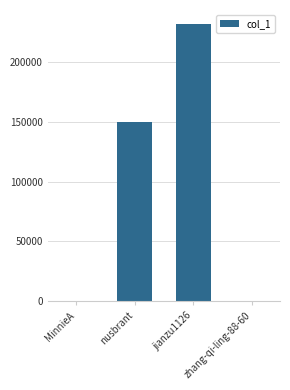

What is the sum of all values?

382080